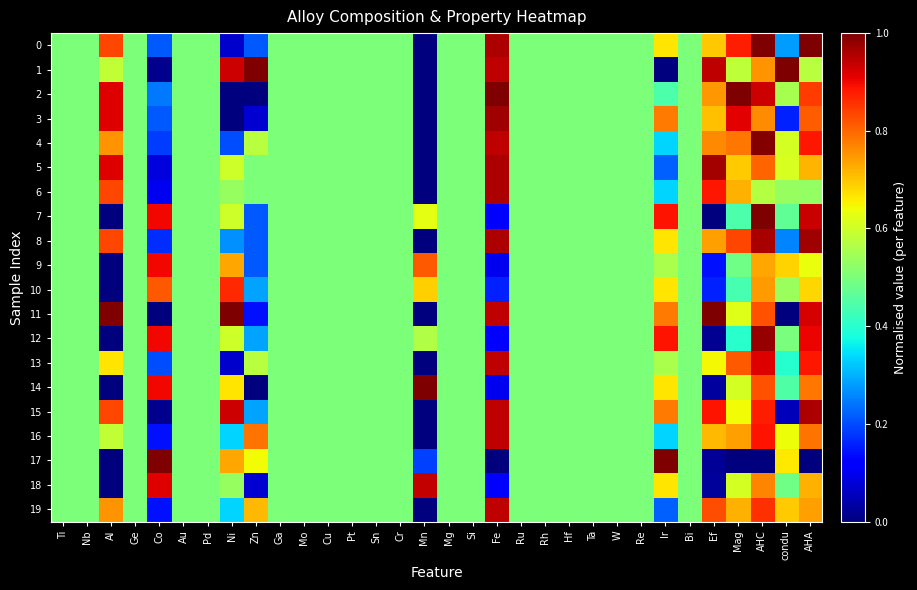

Between Hf and Ni, which is larger?

Hf